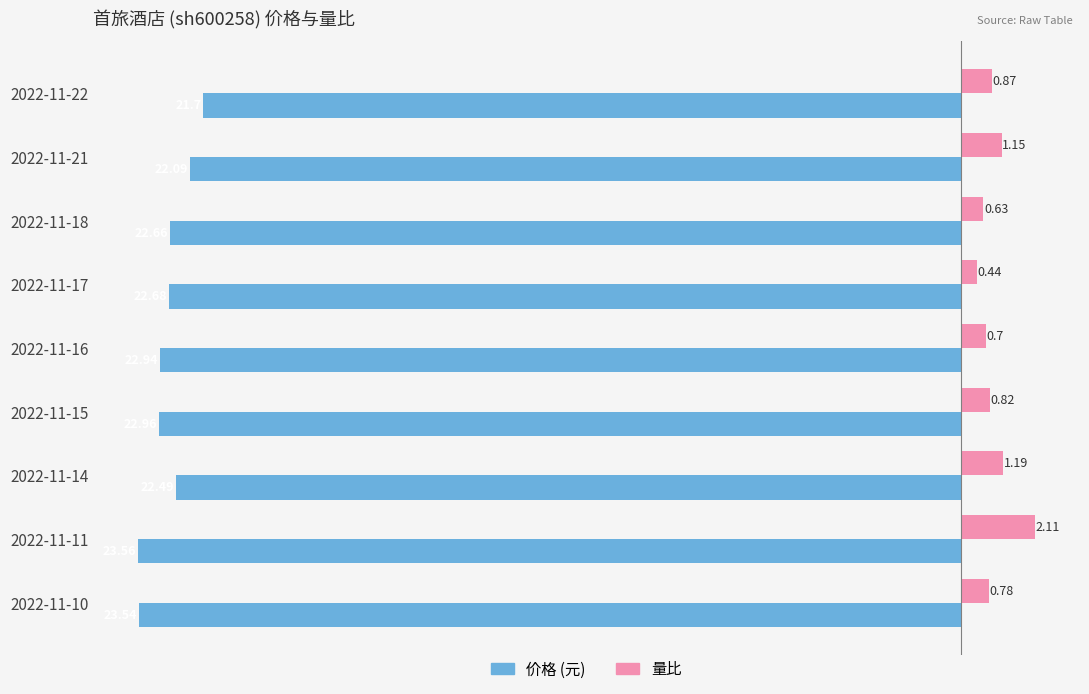

What is the spread (max minus min) of values at 2022-11-10?

24.3